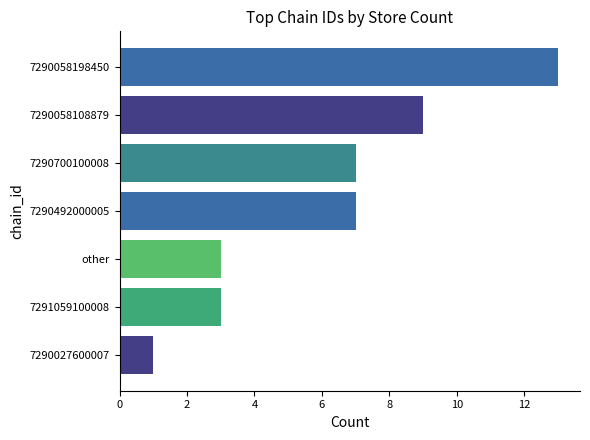

What is the minimum value shown in the chart?

1